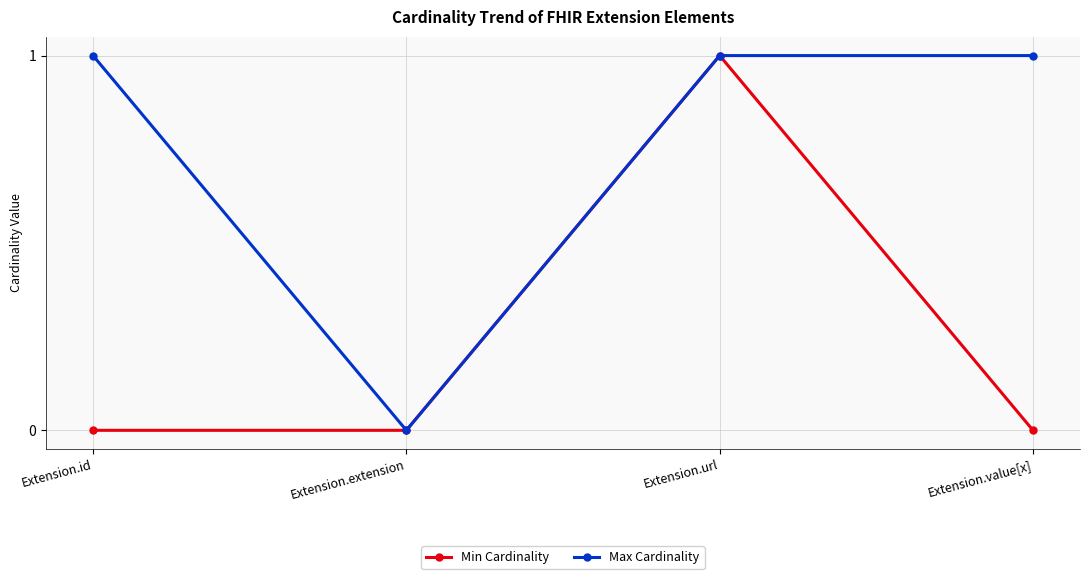

Reading left to right, extract all data points from this chart.

Min Cardinality: 0	0	1	0
Max Cardinality: 1	0	1	1